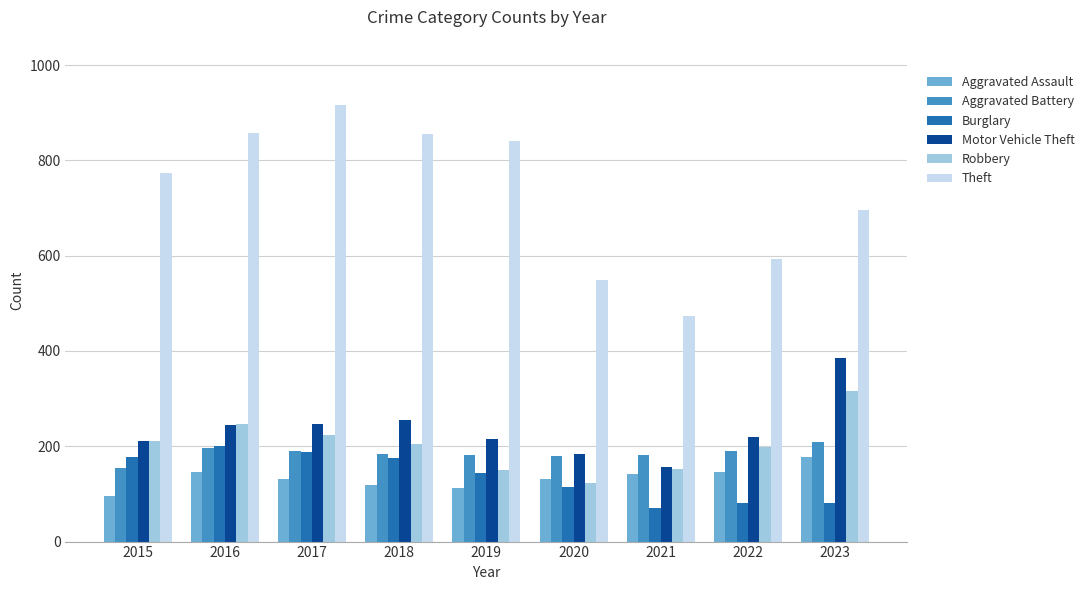

What is the difference between the maximum and second lowest values in the Aggravated Battery series?

29